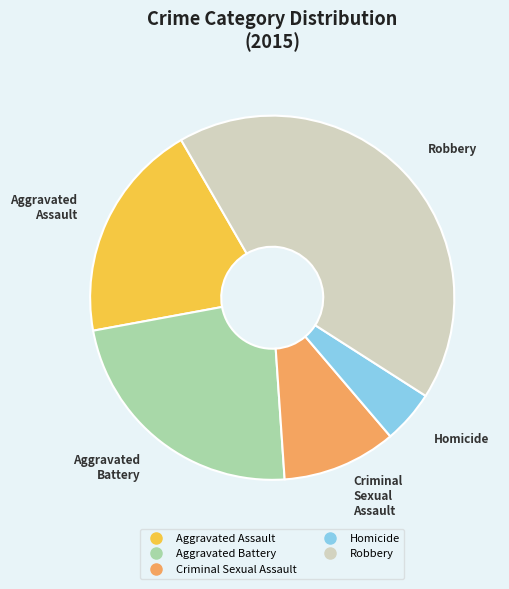

Rank the categories by value from lowest to highest.

Homicide, Criminal Sexual Assault, Aggravated Assault, Aggravated Battery, Robbery